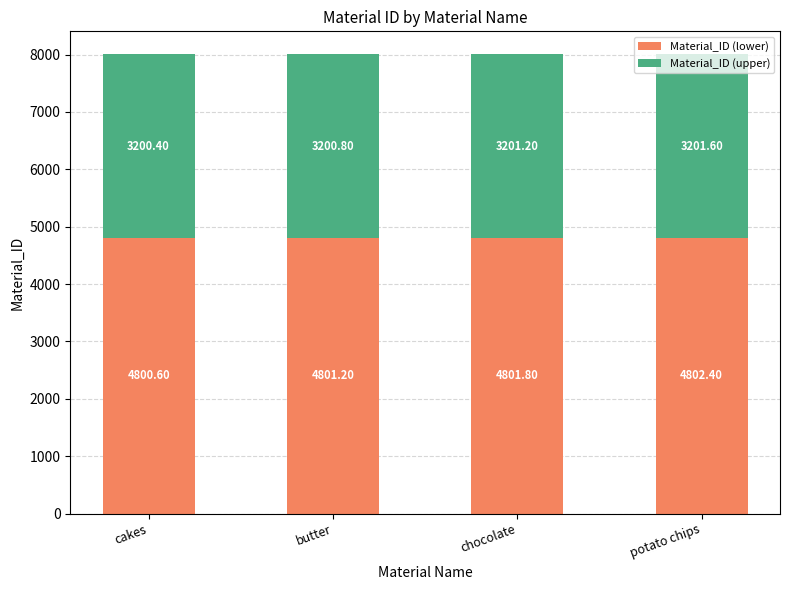

At which label does Material_ID (lower) reach its peak?

potato chips